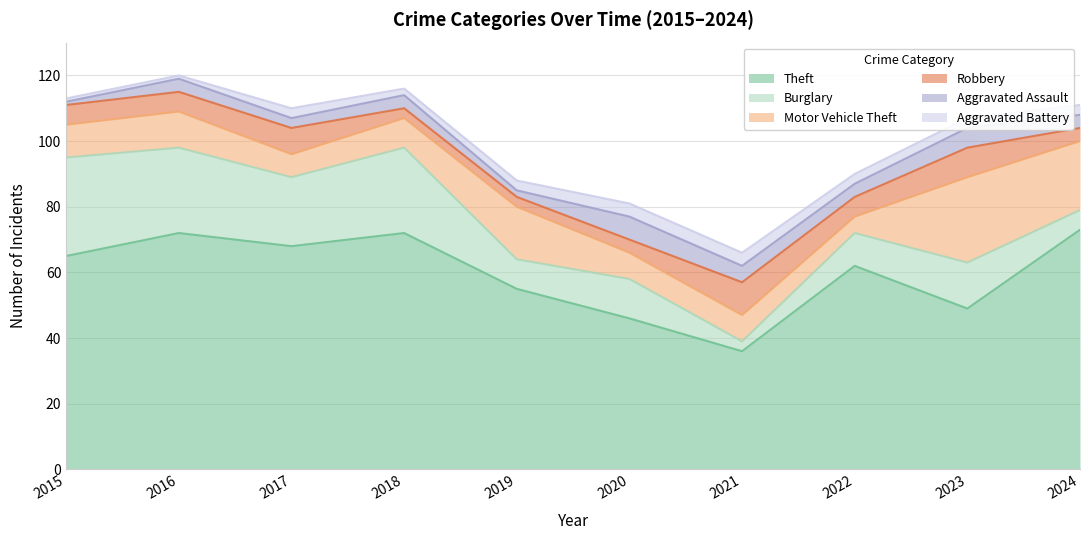

What are all the series names shown in the legend?

Theft, Burglary, Motor Vehicle Theft, Robbery, Aggravated Assault, Aggravated Battery